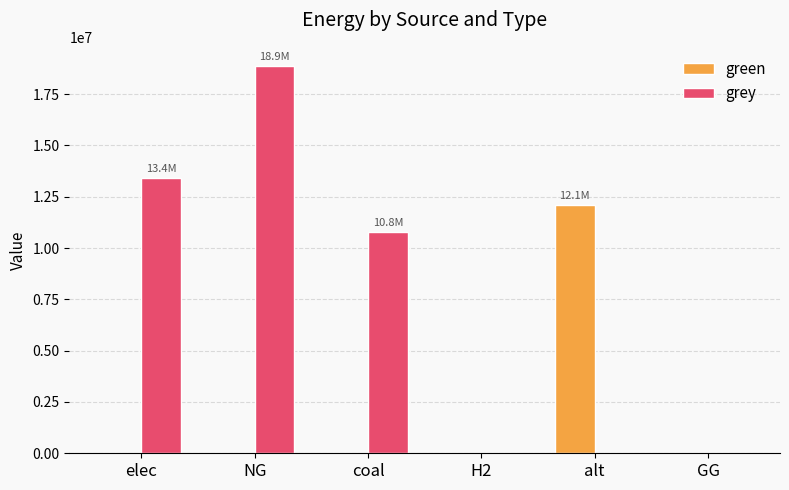

Which series has the largest range (max minus min)?

grey